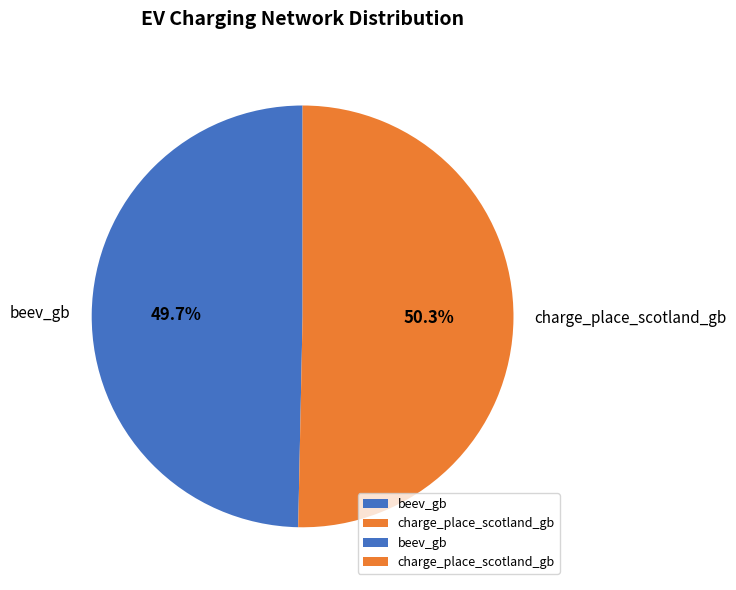

Which slice is the smallest?

beev_gb